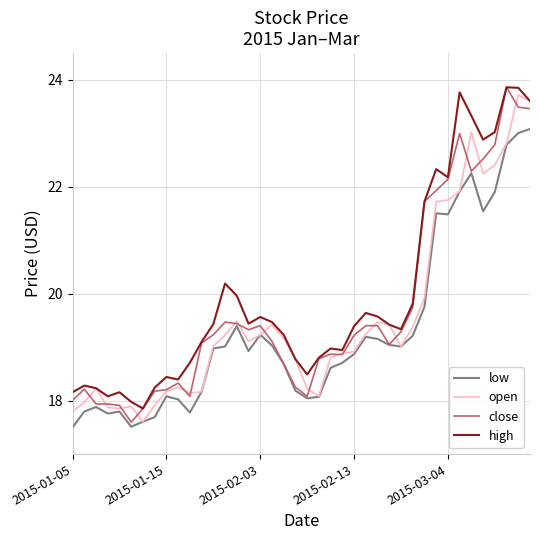

Which series has the widest spread of values?

close